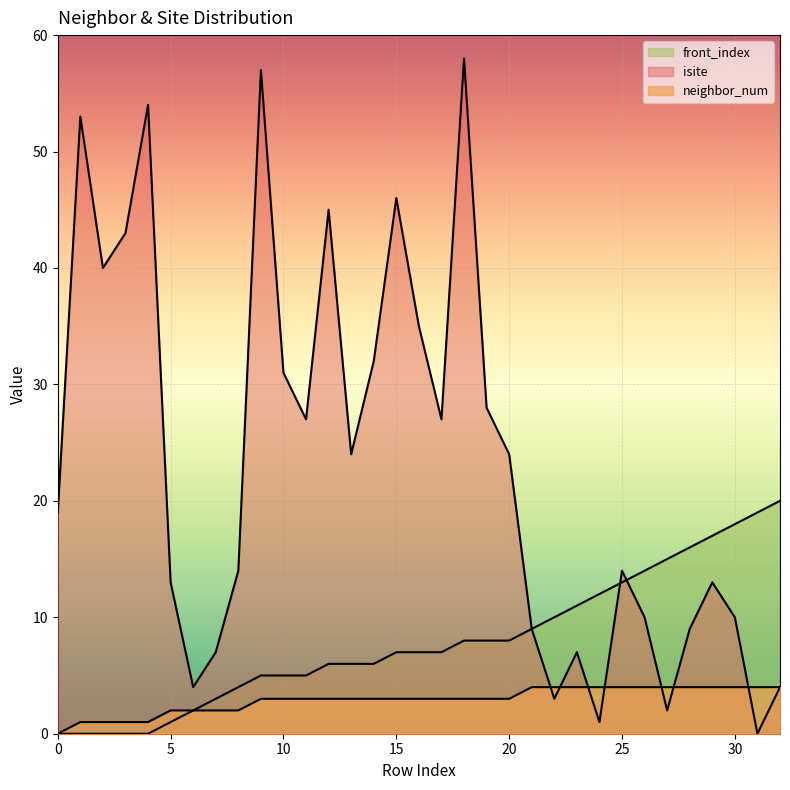

Rank the series by their maximum value, from lowest to highest.

neighbor_num, front_index, isite